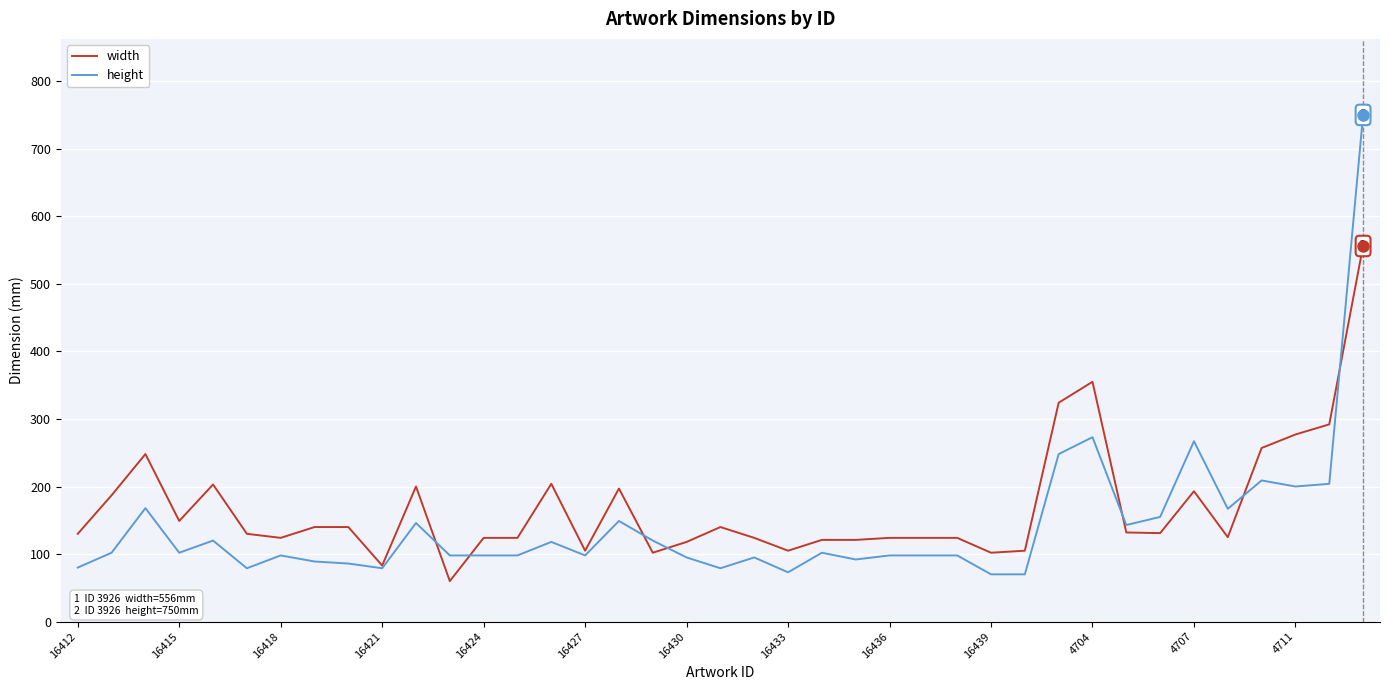

What is the maximum value for height?

750